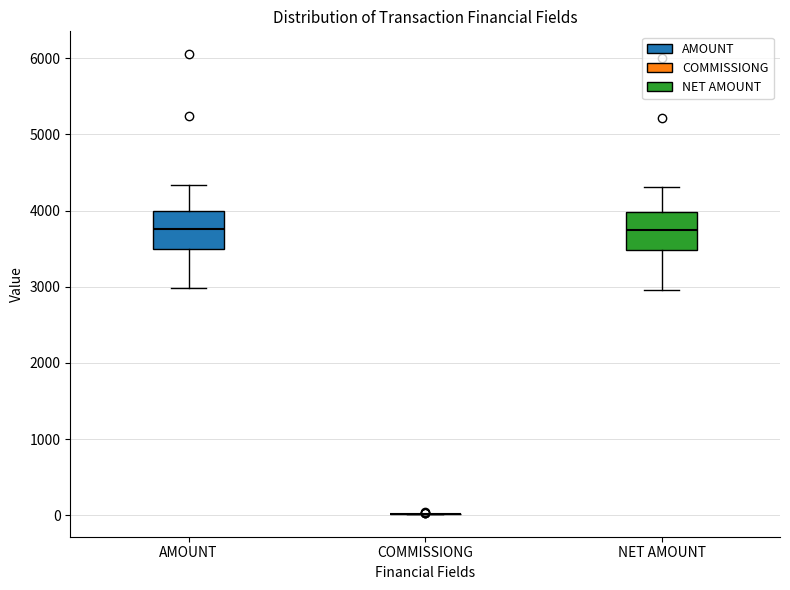

Reading left to right, read every box against the y-axis: the position of its median line, the range the box covers, and the ends of its whiskers. The values are not printed on the chart, so give them approximately, as read against the axis.

AMOUNT: median 3800, box 3500 to 4000, whiskers 3000 to 4300
COMMISSIONG: box collapsed to a line at 0, whiskers 0 to 0
NET AMOUNT: median 3700, box 3500 to 4000, whiskers 3000 to 4300